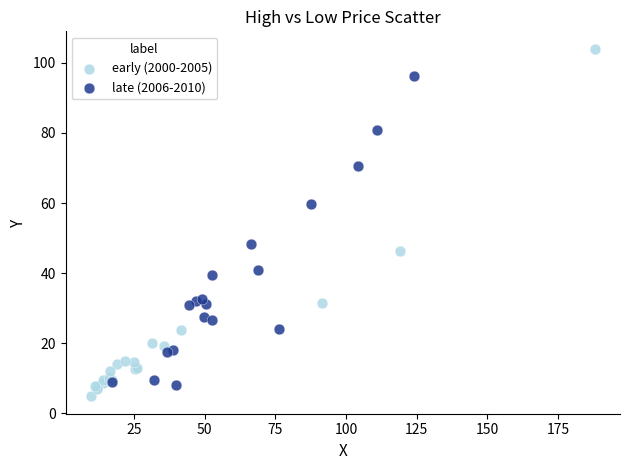

Which series contains the highest Y value?

early (2000-2005)